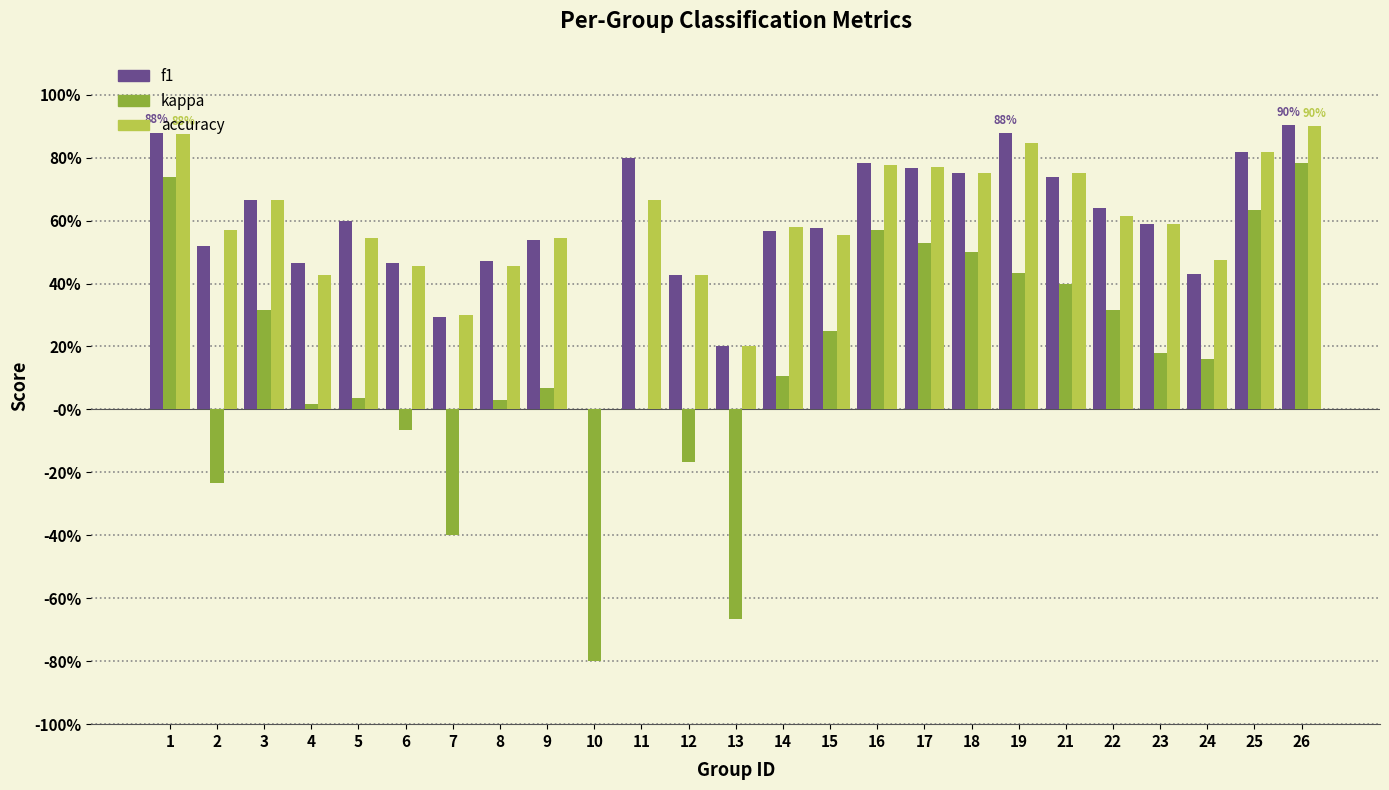

Which series has the widest spread of values?

kappa